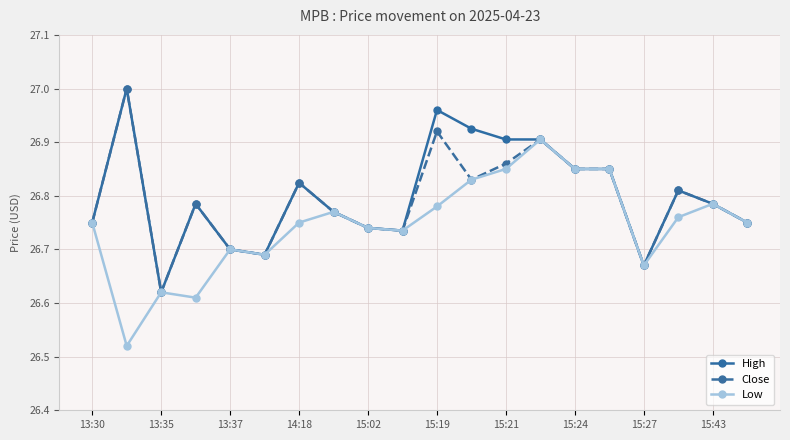

At how many categories does at least one series exceed 26?

20